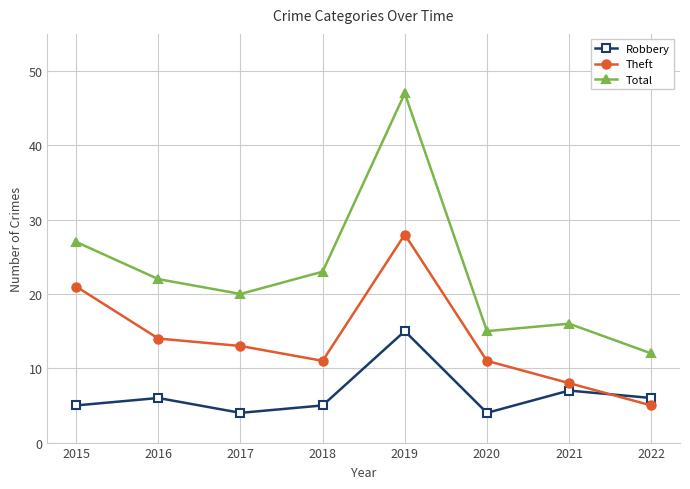

What is the value of the Theft point at the 3rd from the left?

13